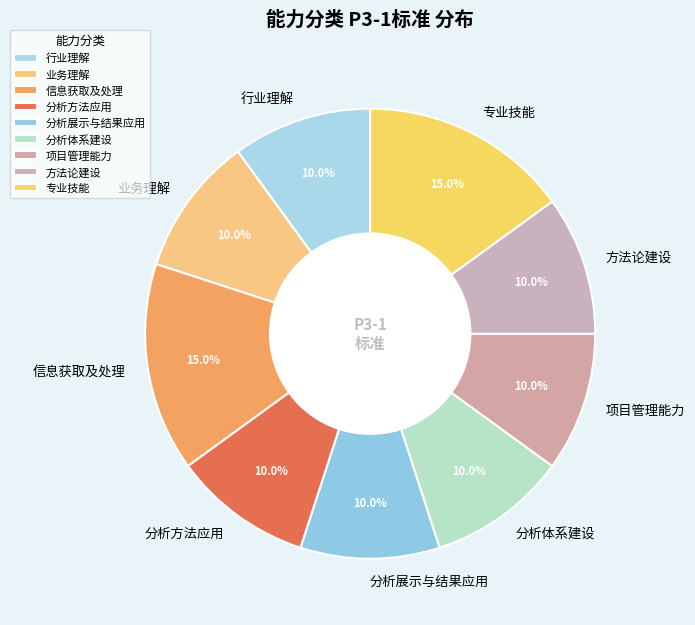

To the nearest percent, what portion does 信息获取及处理 represent?

15%